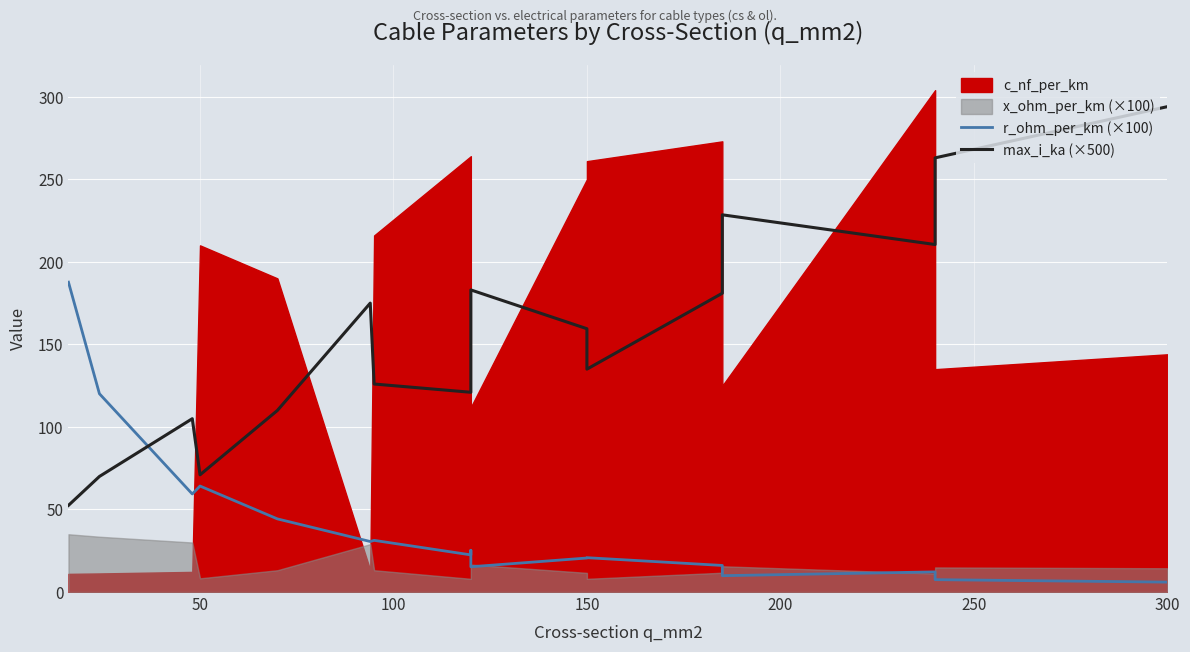

True or false: max_i_ka (×500) has more than 1 interior local peaks.

True